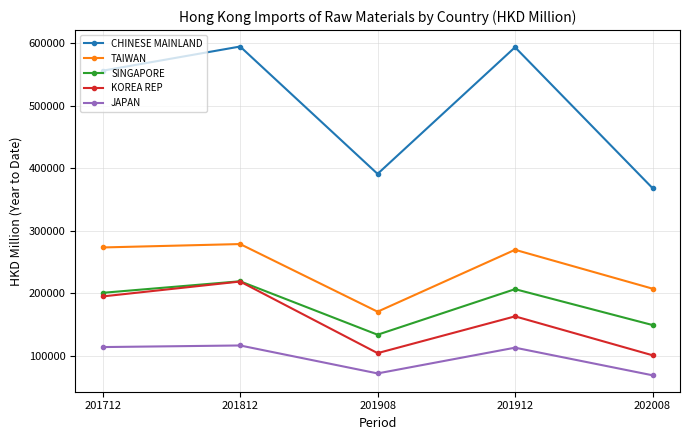

What are all the series names shown in the legend?

CHINESE MAINLAND, TAIWAN, SINGAPORE, KOREA REP, JAPAN